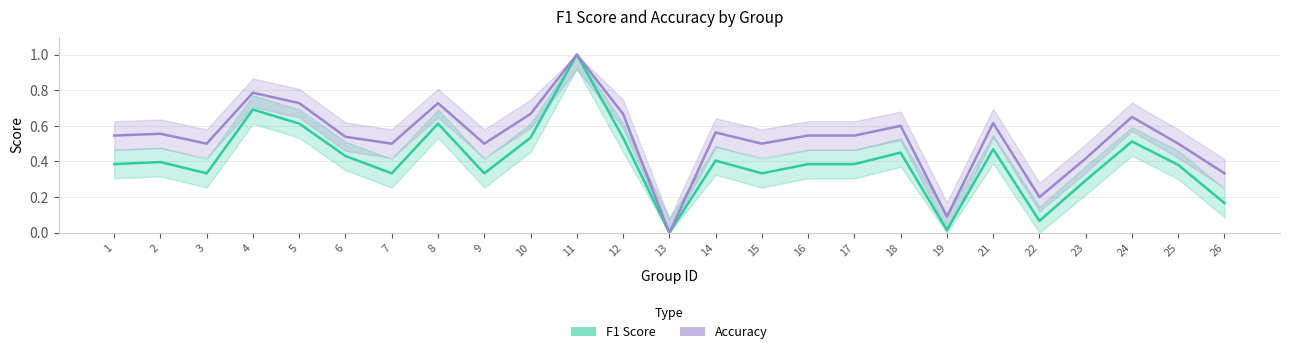

Reading left to right, transcribe all the data shown in this chart.

F1 Score: 0.4	0.4	0.3	0.7	0.6	0.4	0.3	0.6	0.3	0.5	1.0	0.5	0.0	0.4	0.3	0.4	0.4	0.5	0.0	0.5	0.1	0.3	0.5	0.4	0.2
Accuracy: 0.5	0.6	0.5	0.8	0.7	0.5	0.5	0.7	0.5	0.7	1.0	0.7	0.0	0.6	0.5	0.5	0.5	0.6	0.1	0.6	0.2	0.4	0.7	0.5	0.3